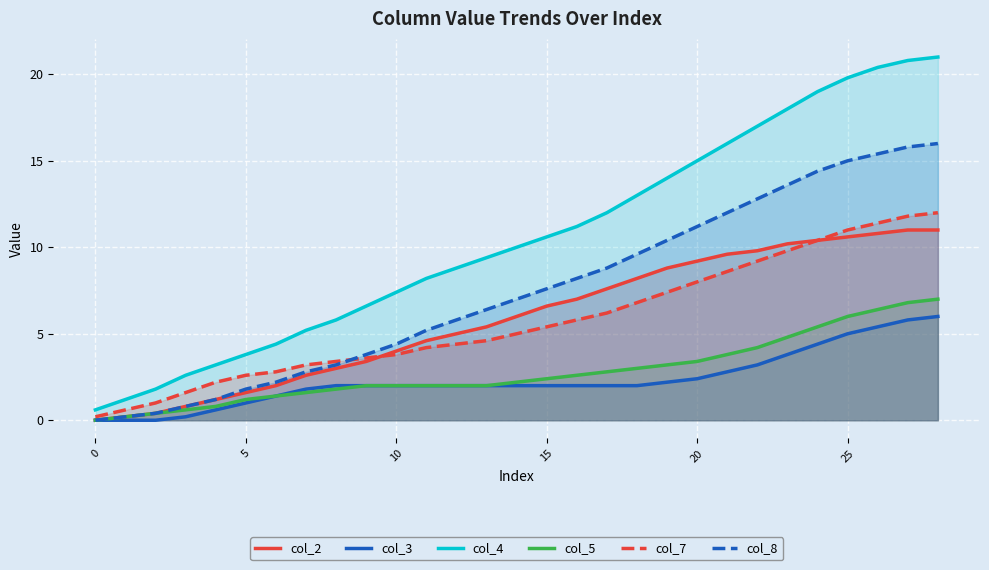

Which series has the widest spread of values?

col_4